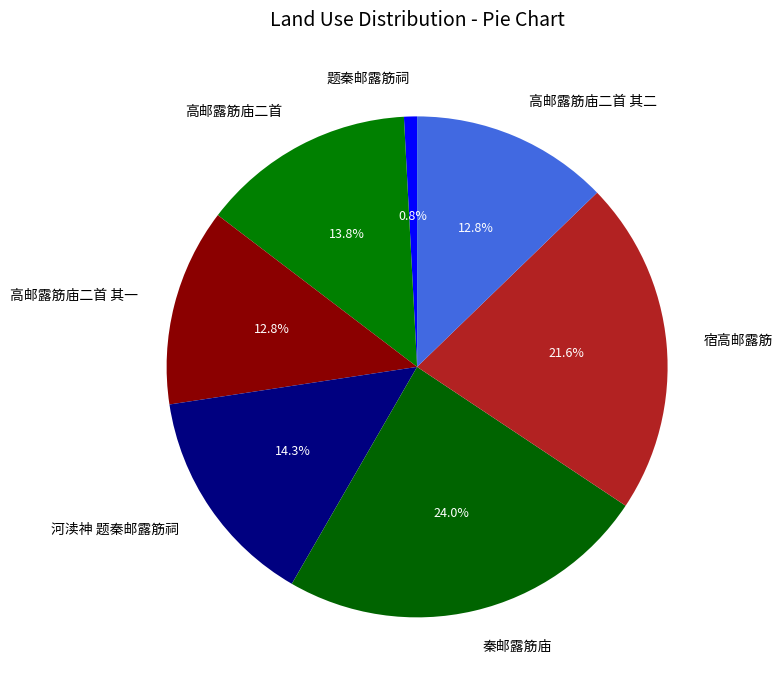

Which slice is the largest?

秦邮露筋庙